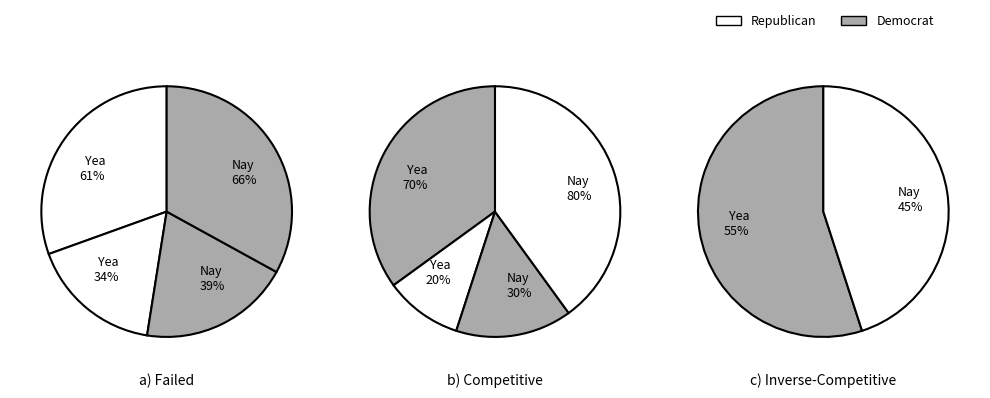

Does 30 account for over 50% of the chart?

No